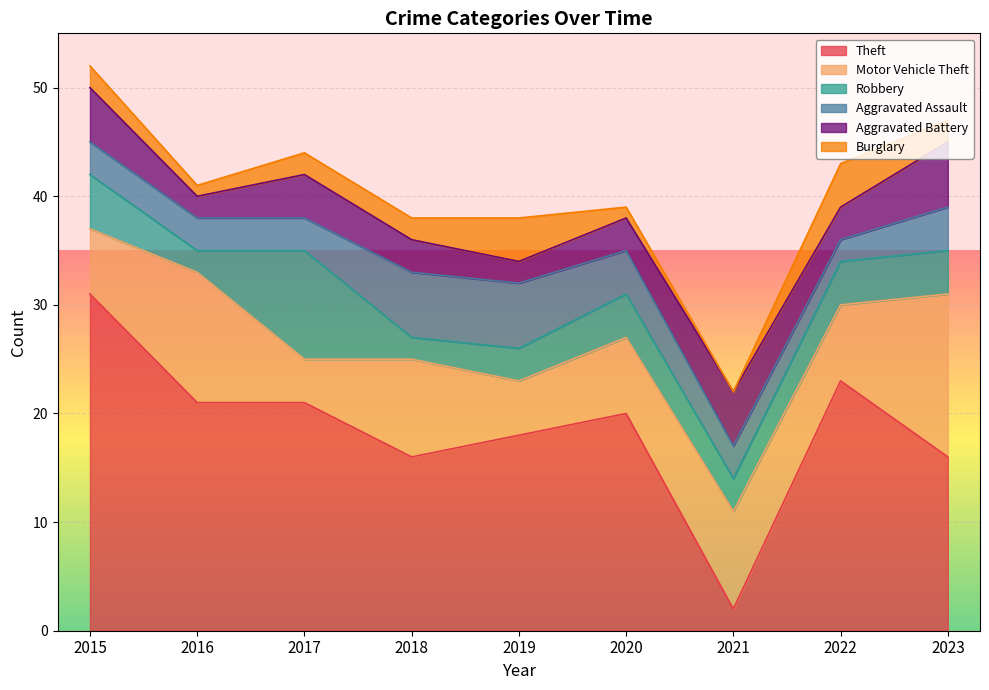

How many lines are shown in the chart?

6